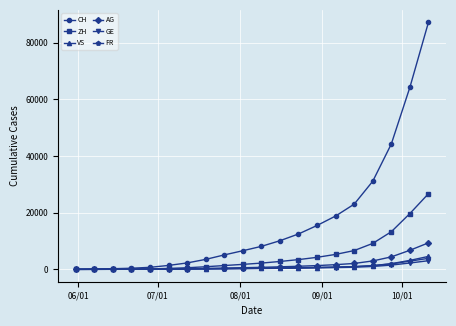

What is the greatest value displayed?

87183